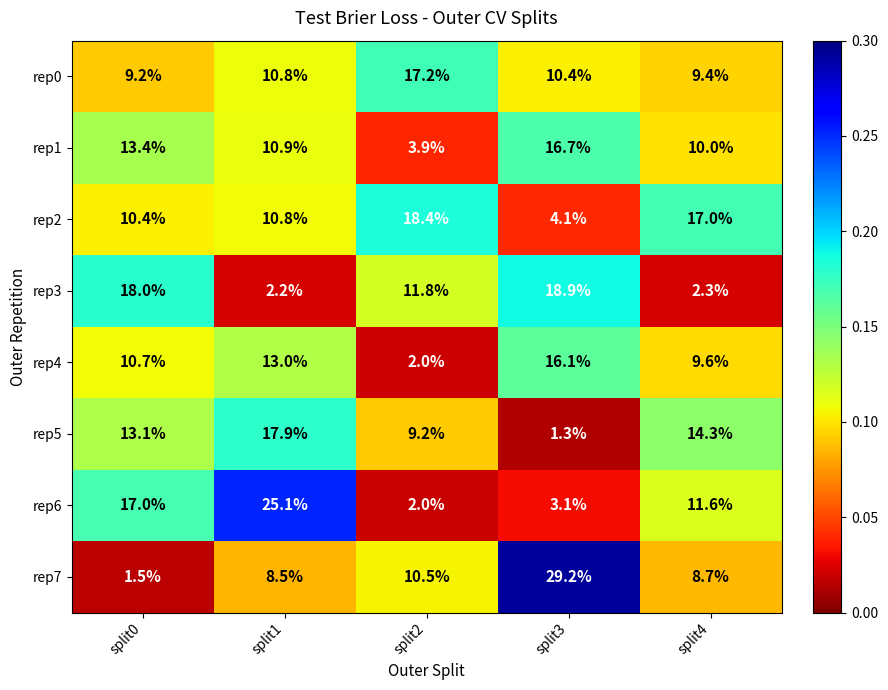

How many series are shown in this chart?

8